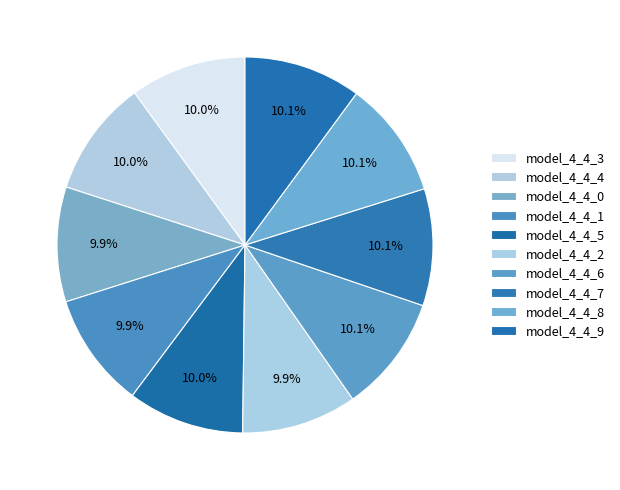

How many segments does this pie chart have?

10